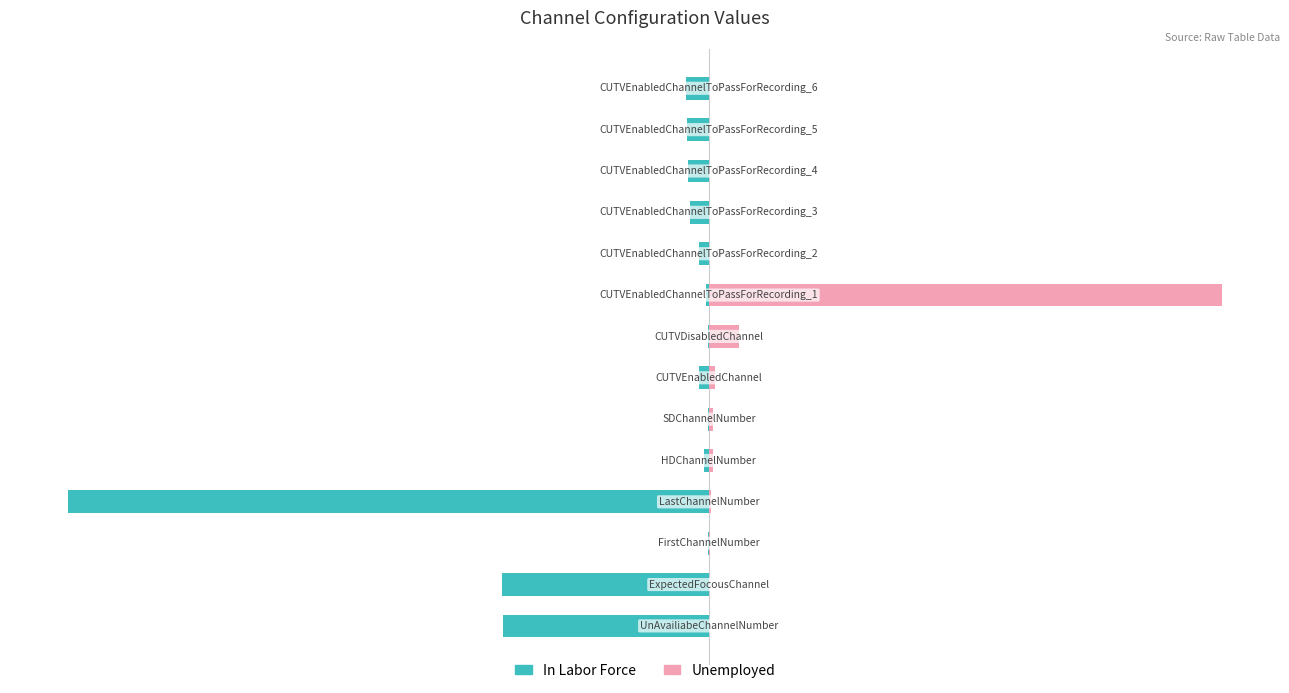

Rank the categories by In Labor Force value from lowest to highest.

3, 1, 0, 13, 12, 11, 10, 6, 9, 4, 8, 5, 2, 7